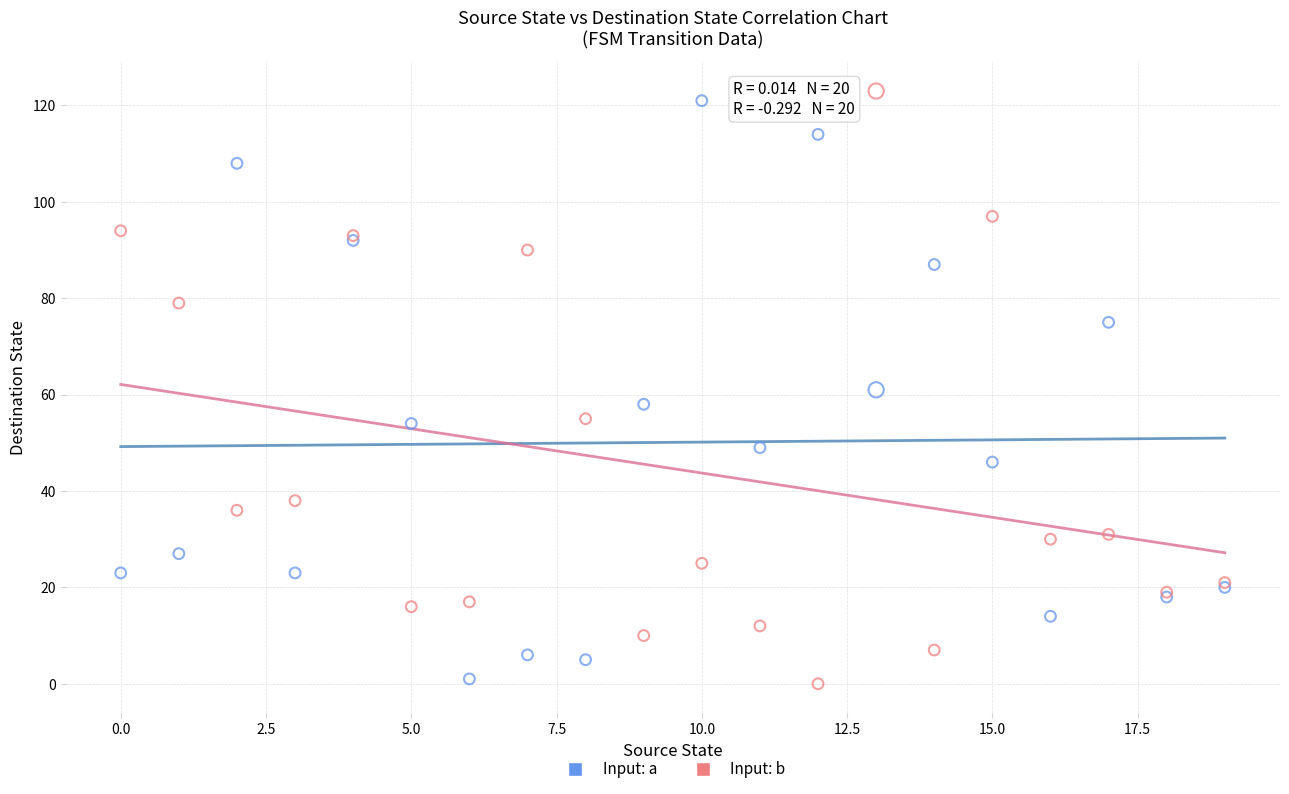

Which series has the largest Y range (max minus min)?

Input: b